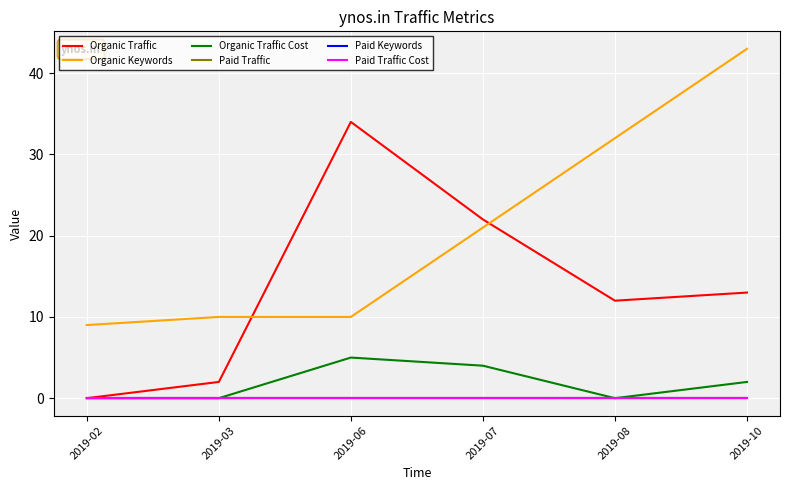

Between 2019-03 and 2019-07, which is larger?

2019-07